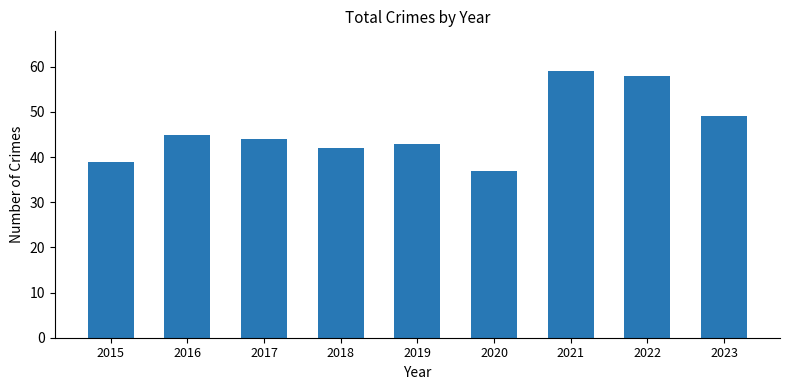

What is the sum of all values?

416